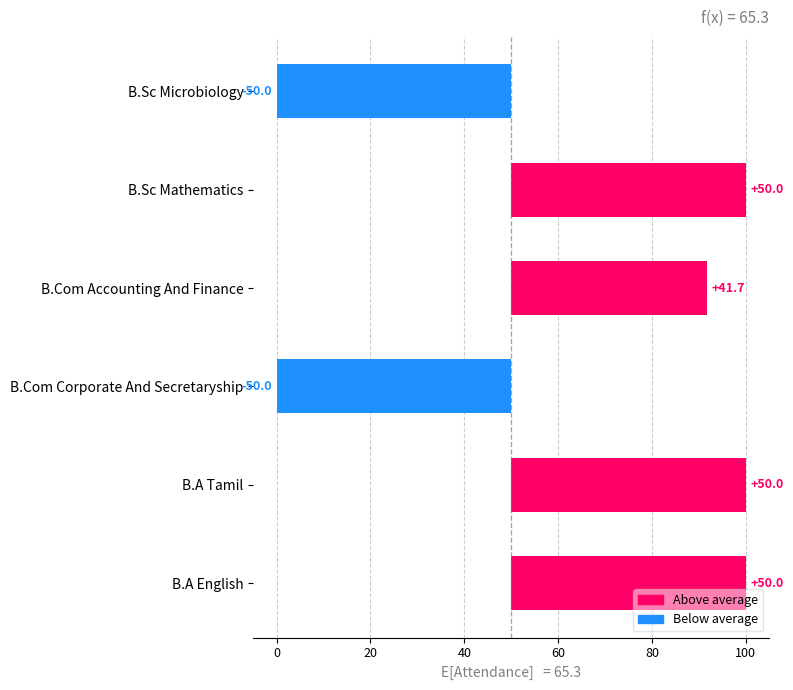

The value at B.Sc Mathematics is 78.5. True or false?

False